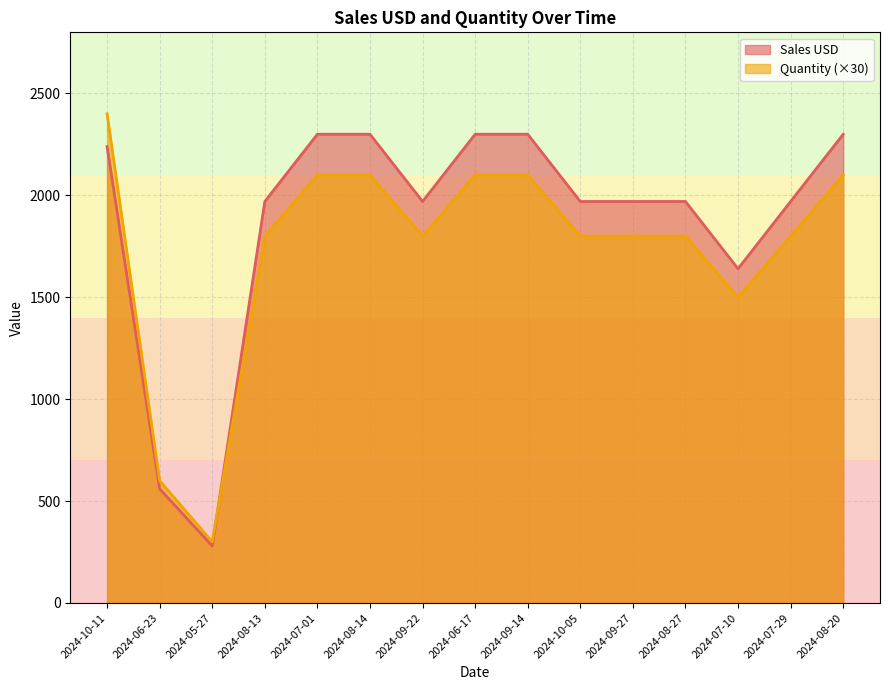

What is the lowest value of the Quantity series?

300